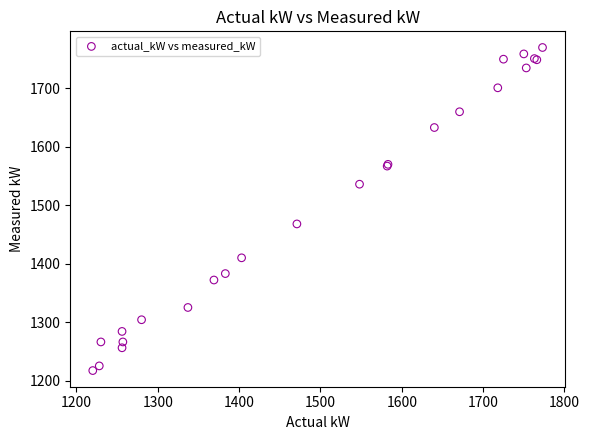

What Y value in the scatter plot is closest to 1493?

1468